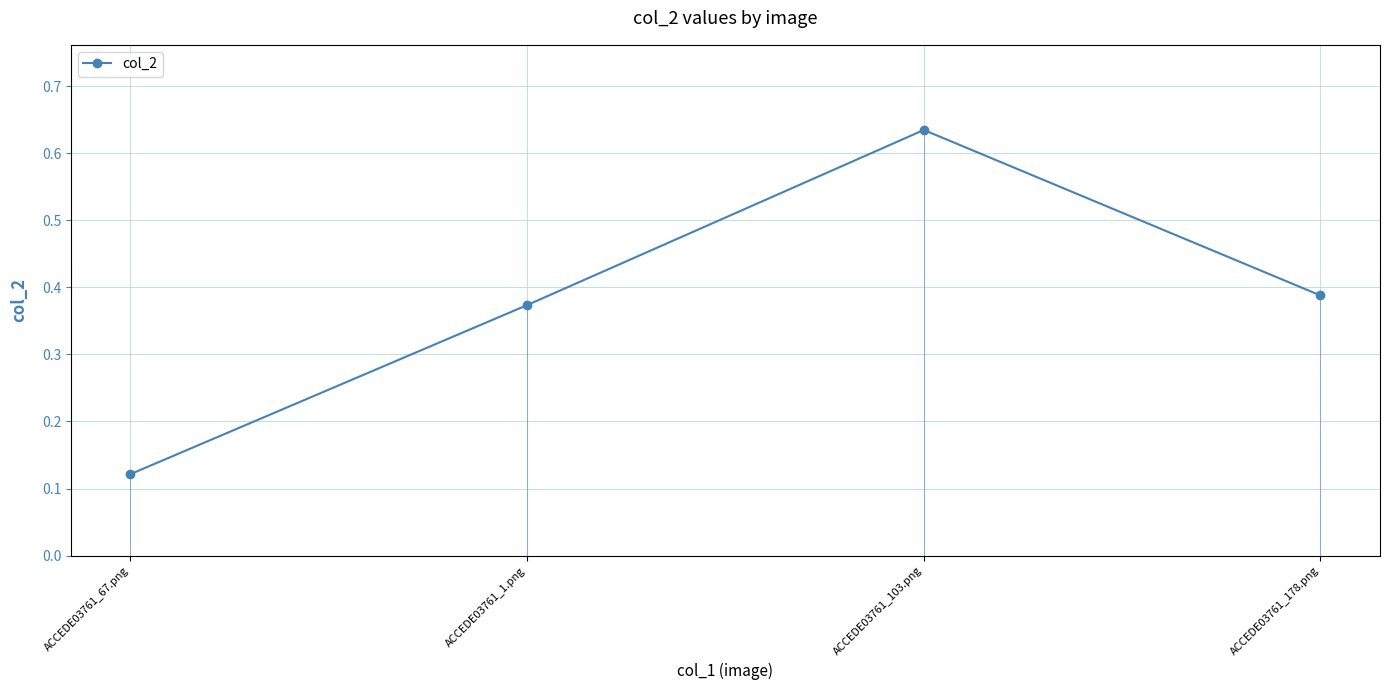

How many points are higher than both their immediate neighbors (excluding endpoints)?

1